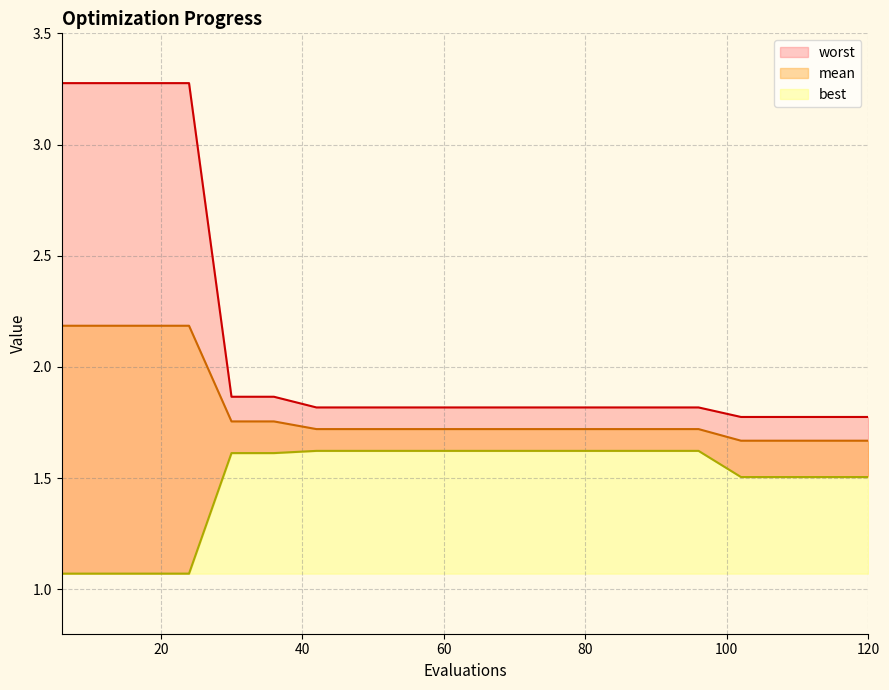

What are all the series names shown in the legend?

mean, best, worst